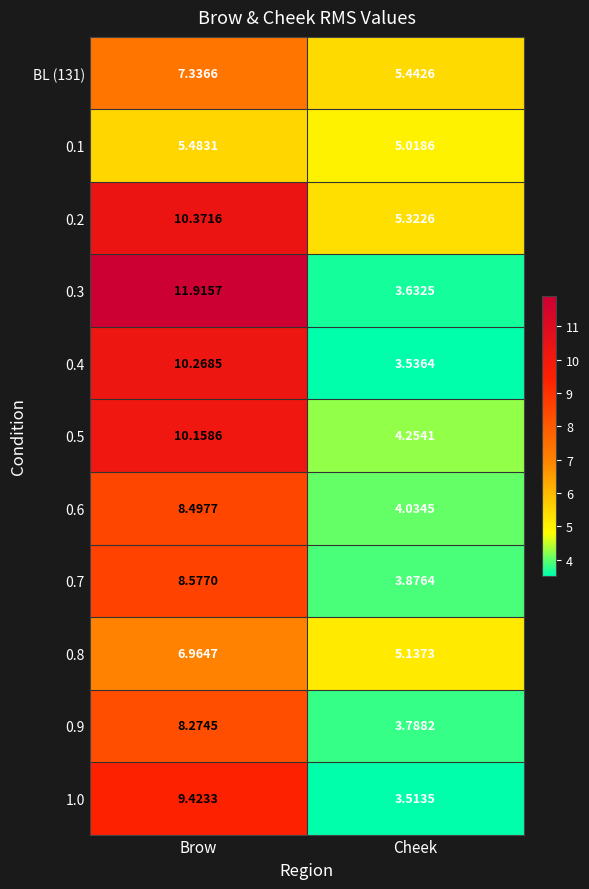

At which label does 0.1 reach its minimum?

Cheek